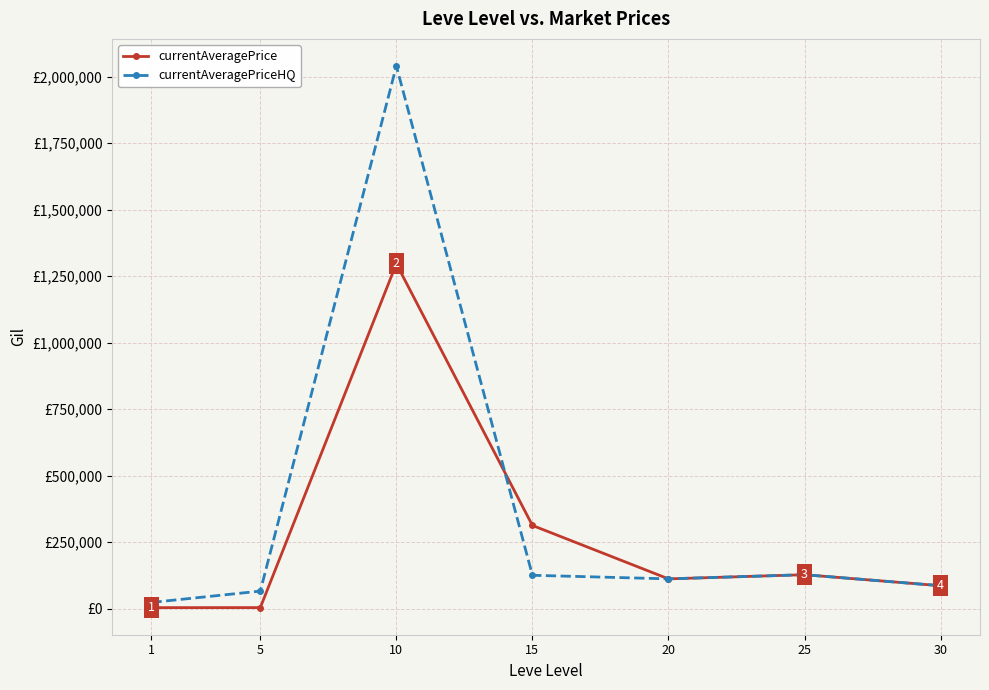

What is the spread (max minus min) of values at 5?

62014